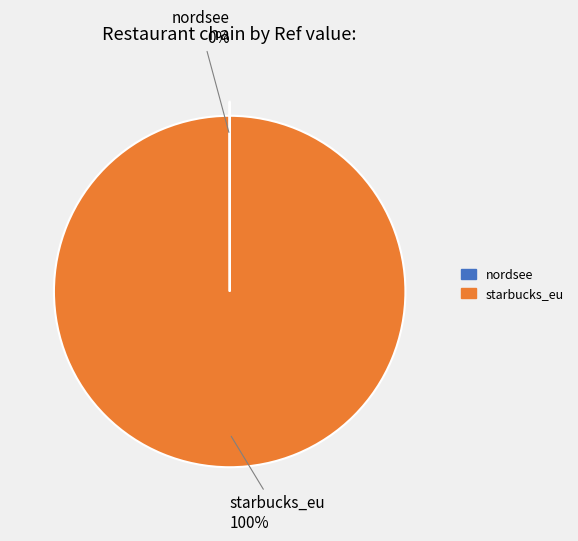

What is the largest slice in the pie chart?

starbucks_eu